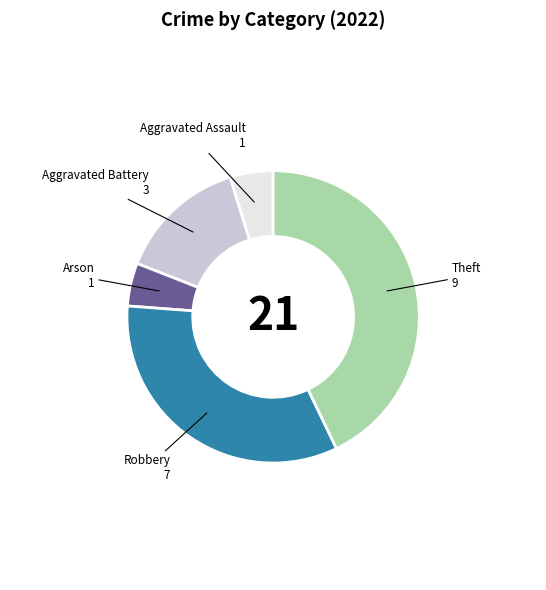

How many slices are in this pie chart?

5